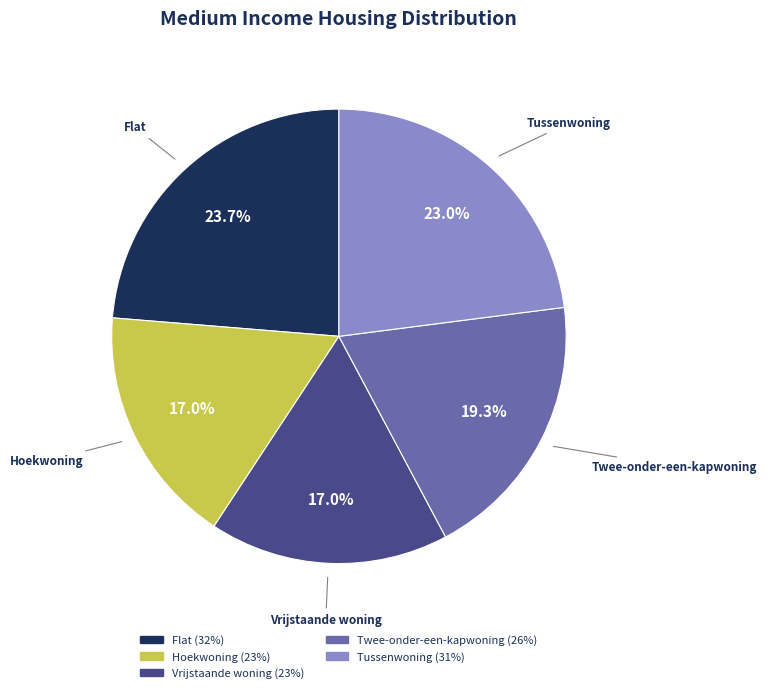

Count the number of slices in the pie.

5